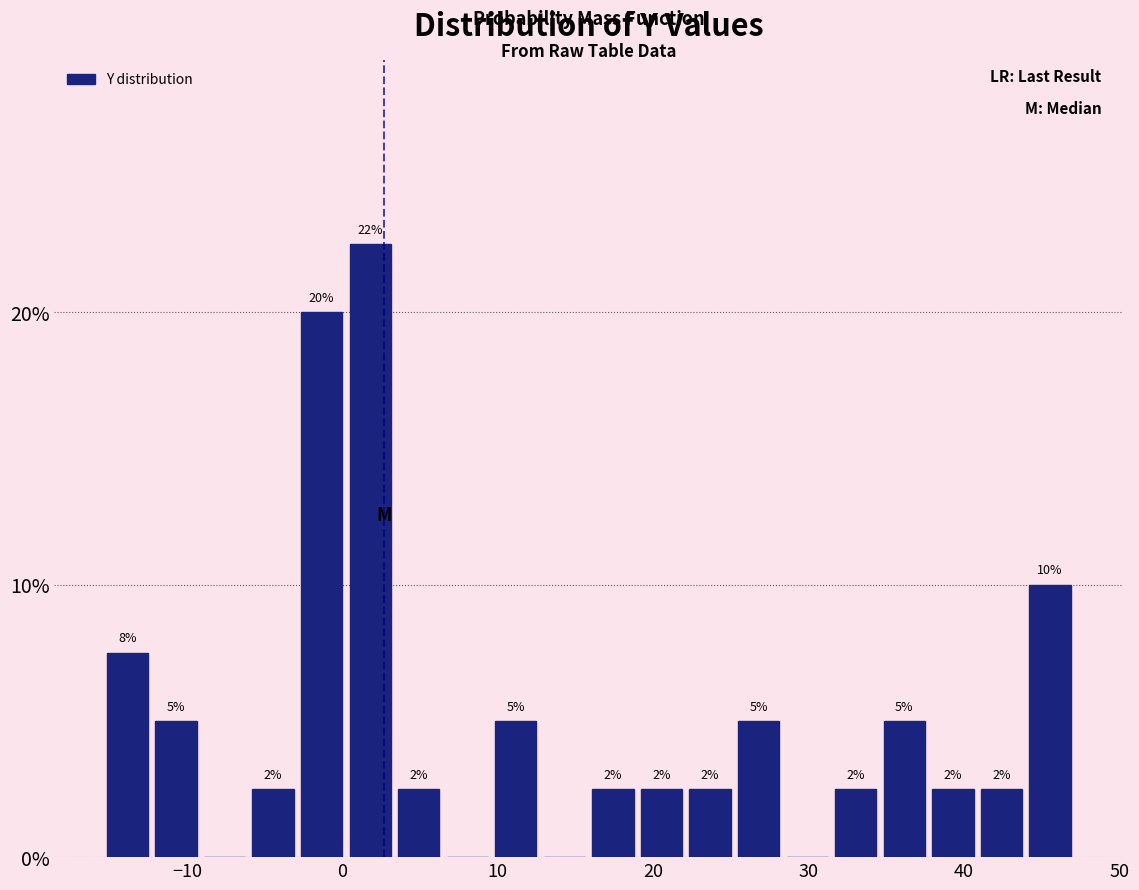

Around what value on the x-axis is the tallest bar? Give the approximate position of its centre, as read against the axis.

2